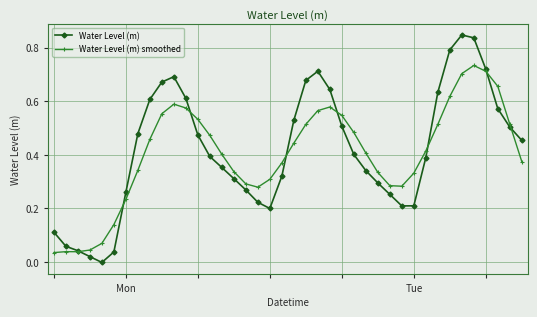

Rank the series by their average value, from lowest to highest.

Water Level (m) smoothed, Water Level (m)